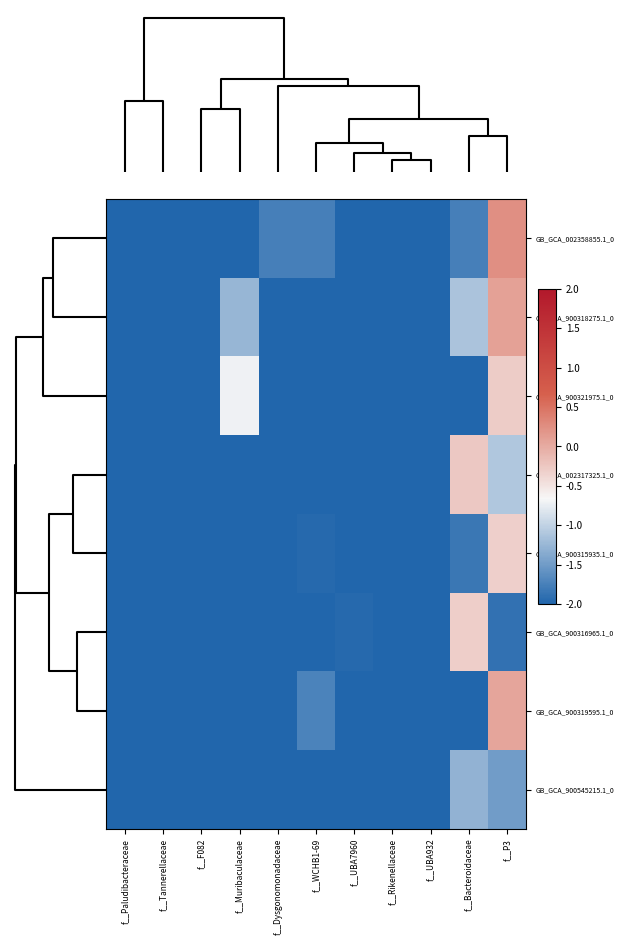

Which category has the lowest value across all series?

f__Tannerellaceae